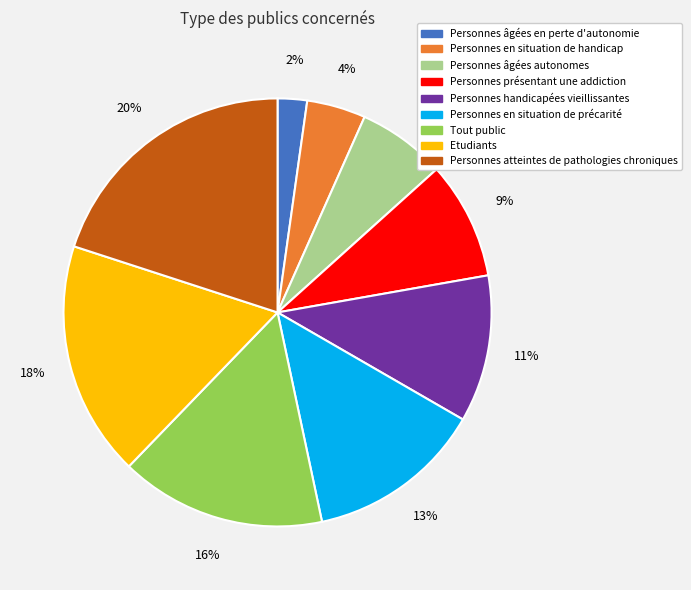

To the nearest percent, what is the combined percentage of Personnes en situation de handicap and Tout public?

20%